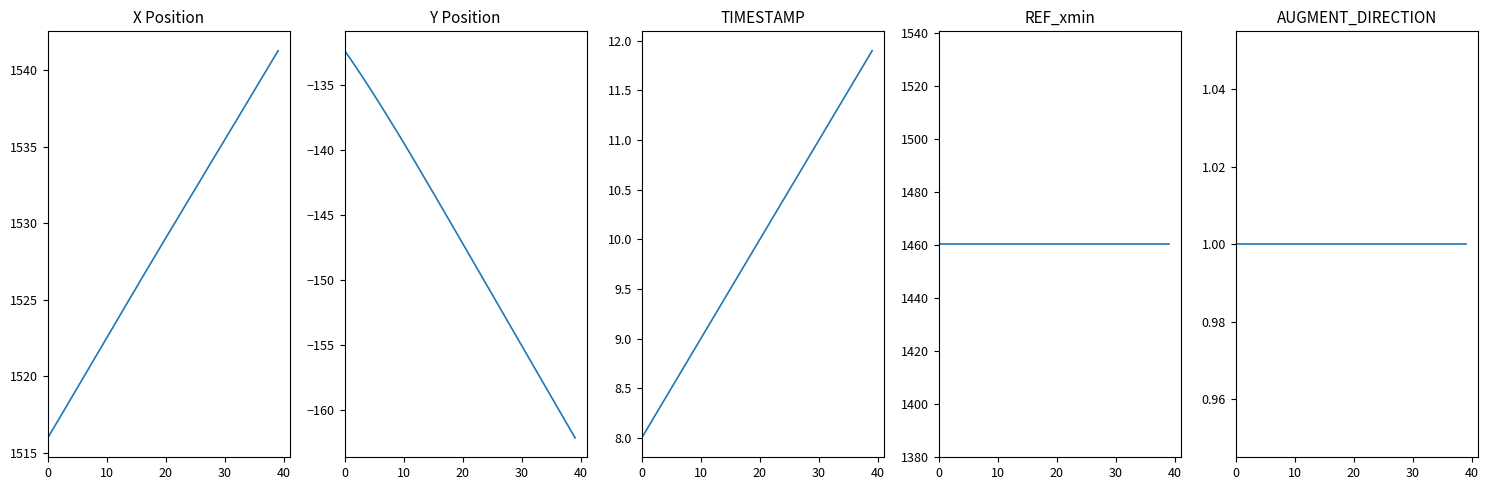

At 37, list the series in order from largest to smallest.

X, REF_xmin, TIMESTAMP, AUGMENT_DIRECTION, Y